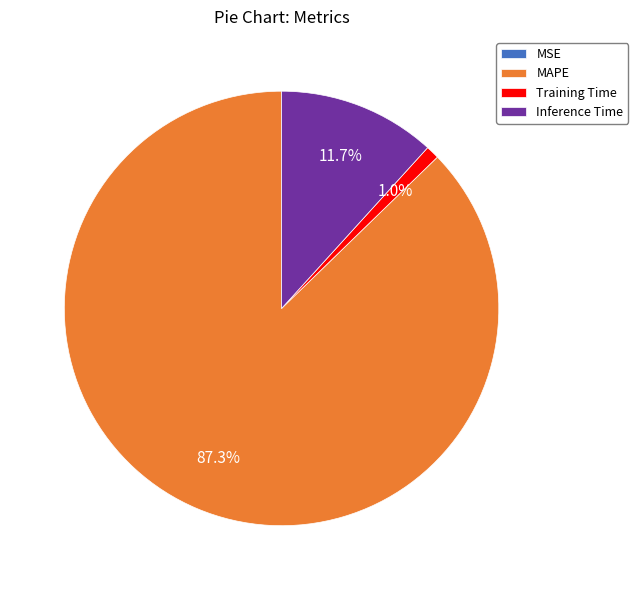

How much of the chart is everything except MAPE?

12.7%